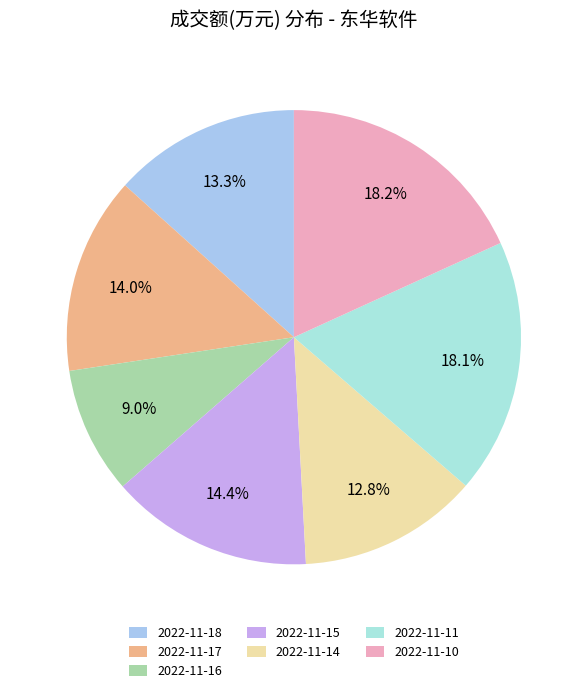

Is 2022-11-15 the majority of the pie?

No